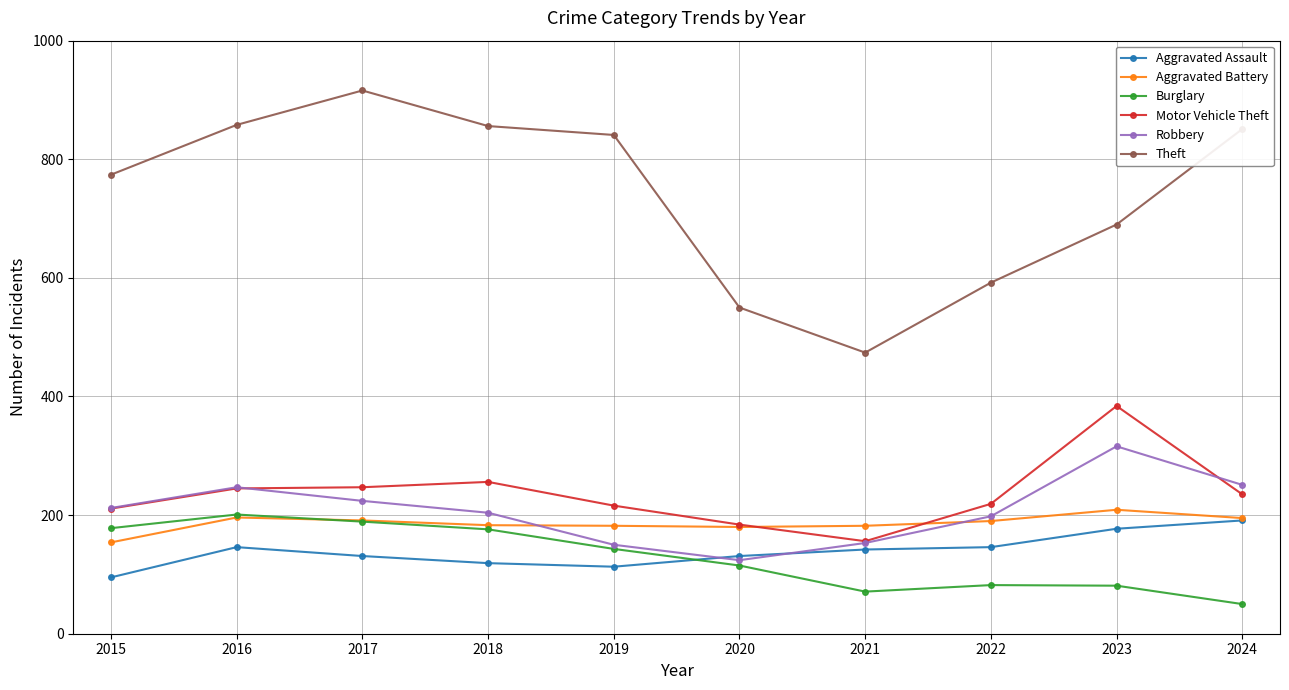

True or false: Theft and Burglary cross at least once.

False